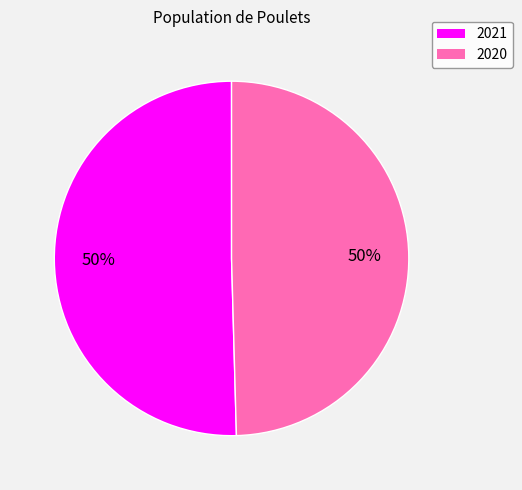

True or false: 2020 accounts for 40% of the total.

False